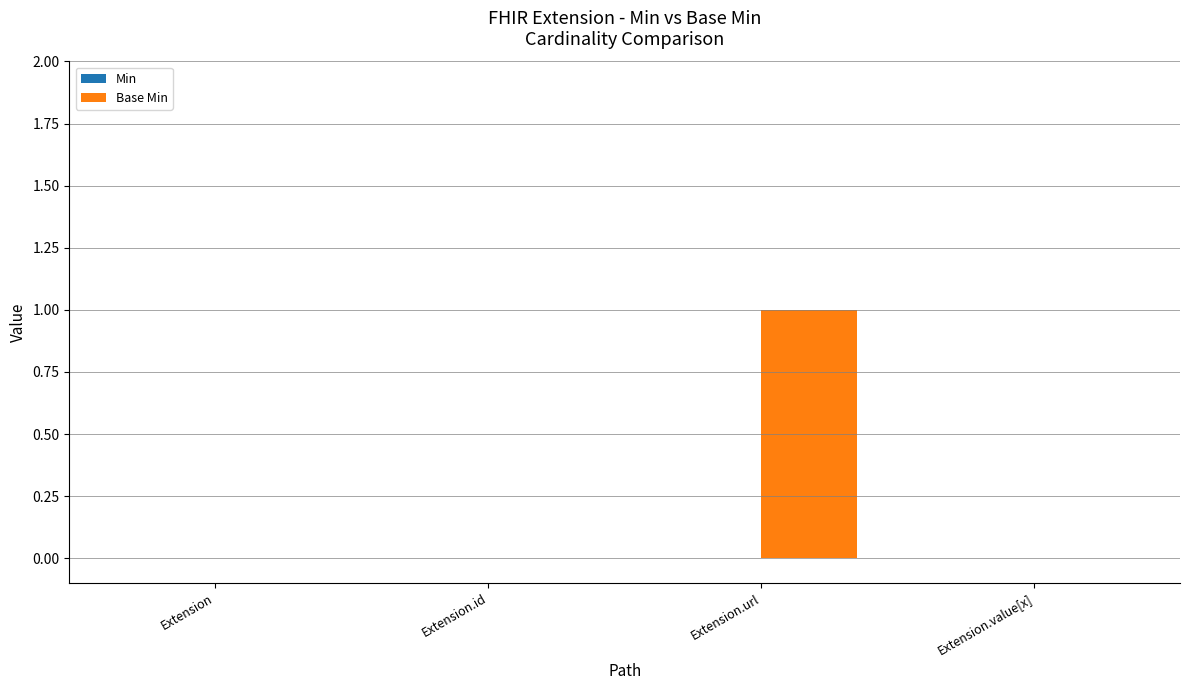

Between Extension and Extension.url, which is larger?

Extension.url